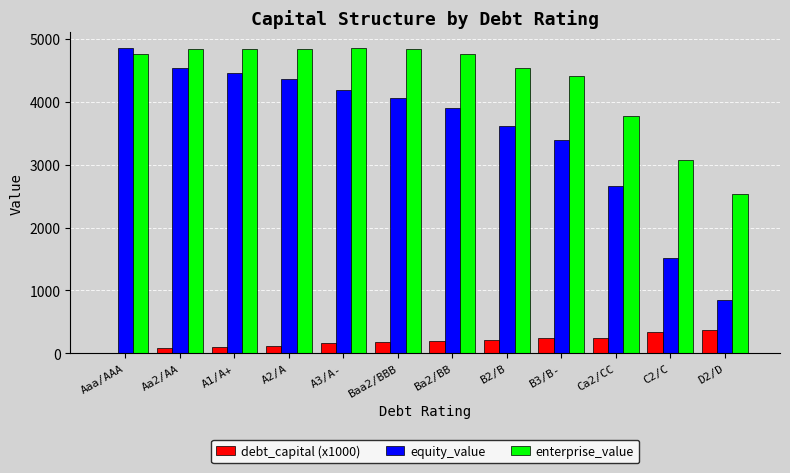

Between Baa2/BBB and B3/B-, which series saw the biggest shift?

equity_value